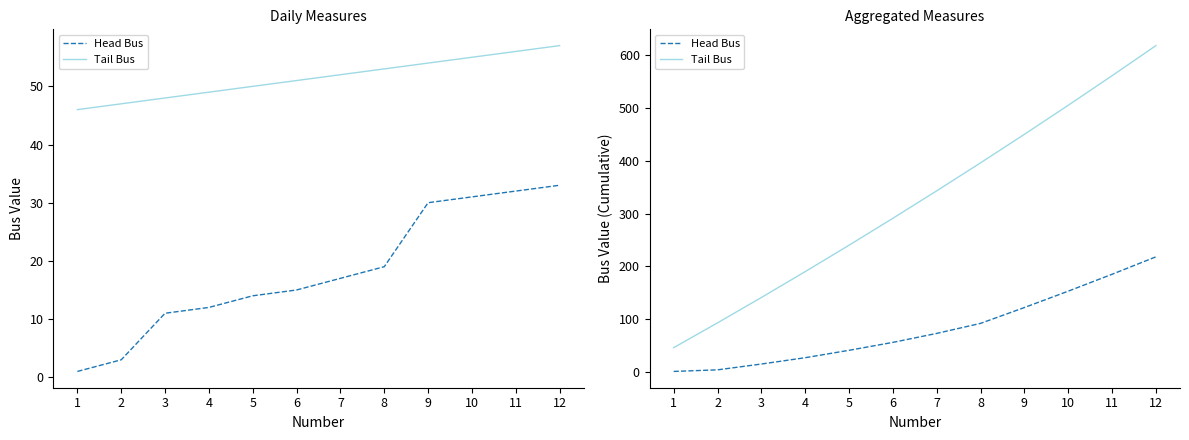

True or false: Head Bus has a value of 149 at 8.

False